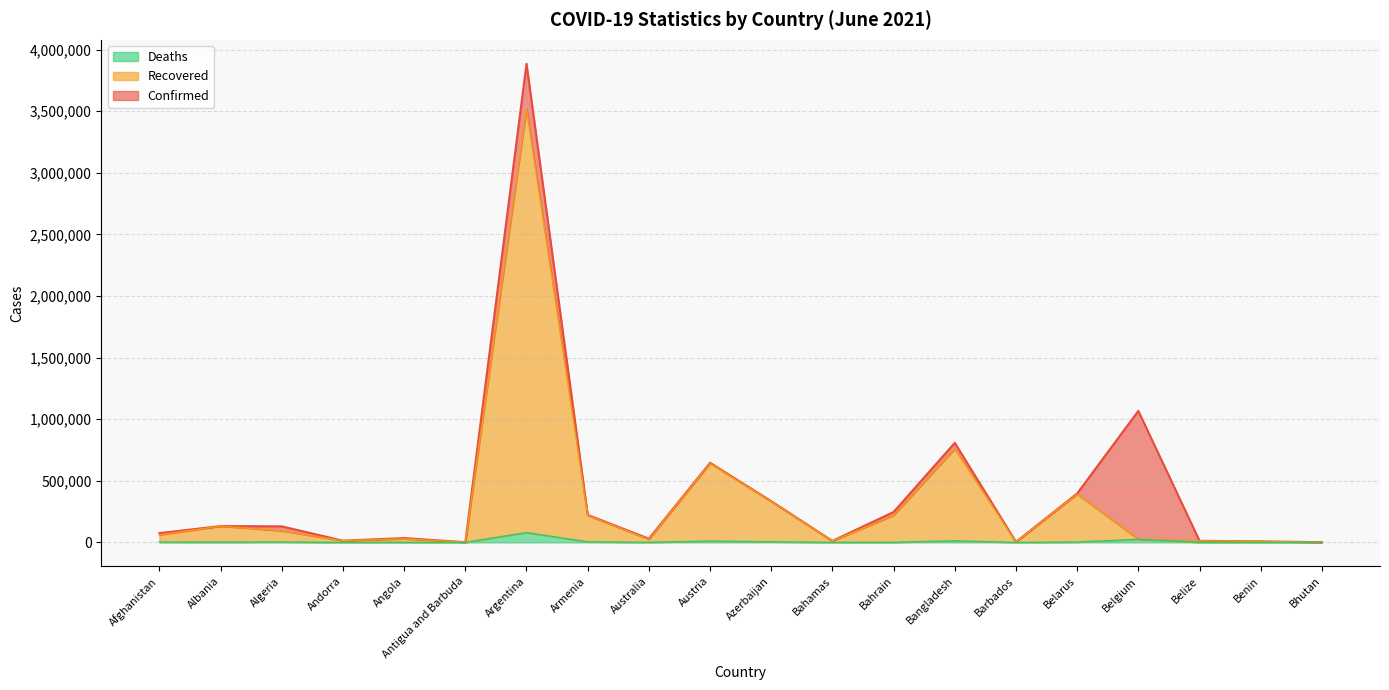

What are all the series names shown in the legend?

Deaths, Recovered, Confirmed